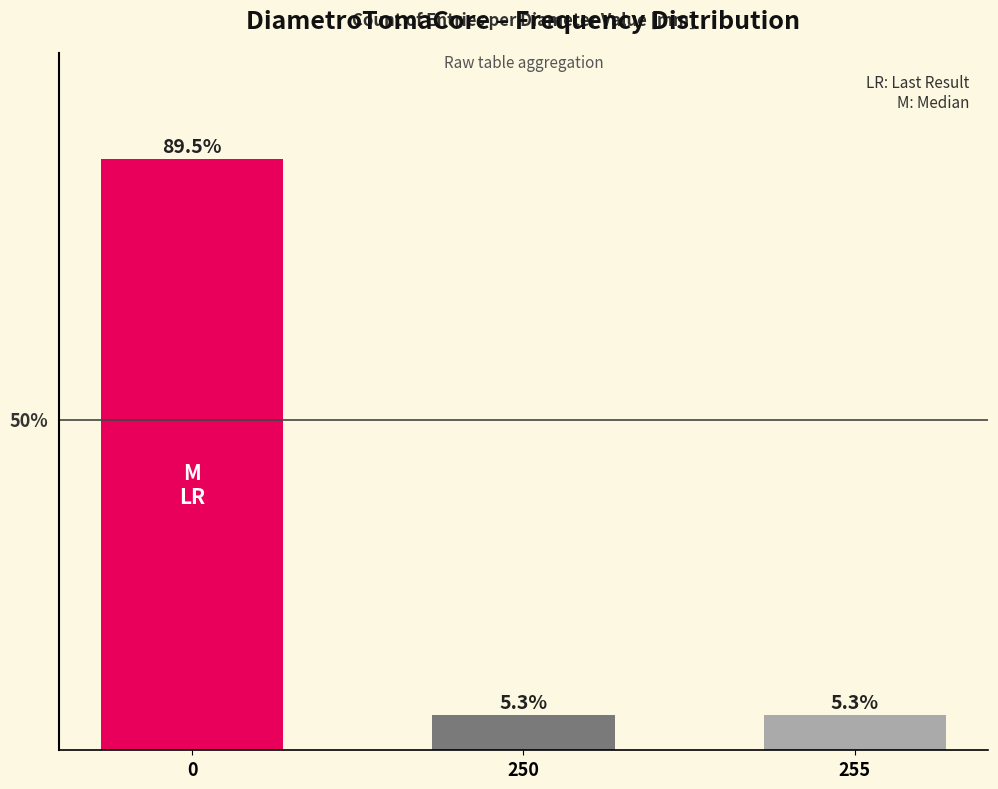

Rank the categories by value from lowest to highest.

250, 255, 0